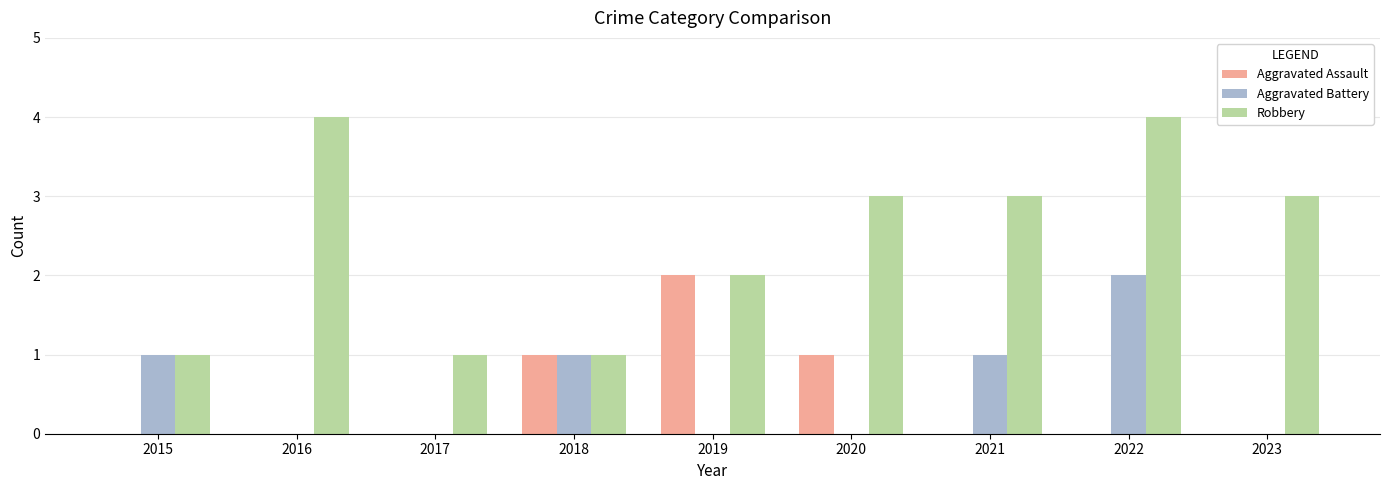

Which series has the largest total across all categories?

Robbery